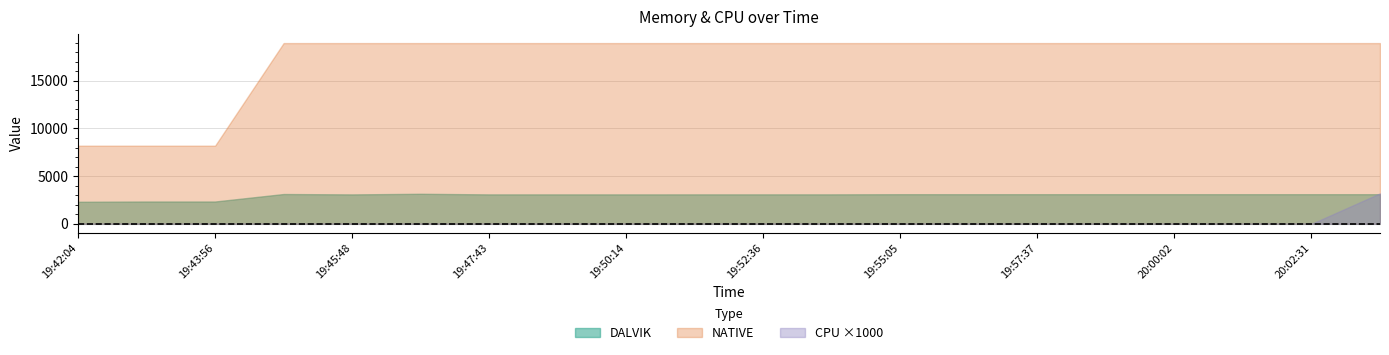

What value does the DALVIK series have at 19:52:36?

3090